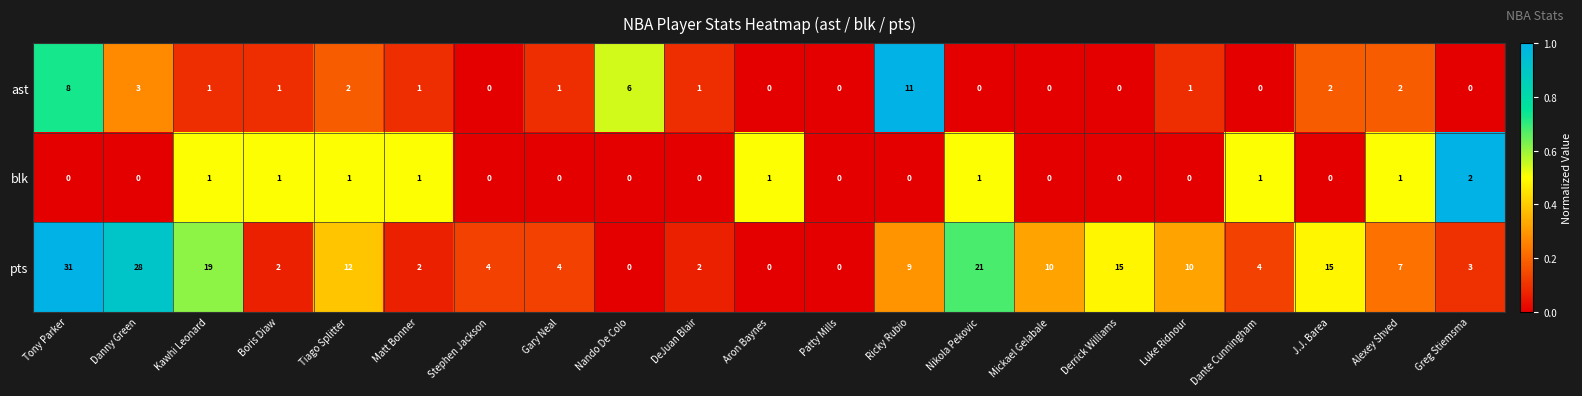

List the series in order of their overall mean, highest first.

pts, ast, blk